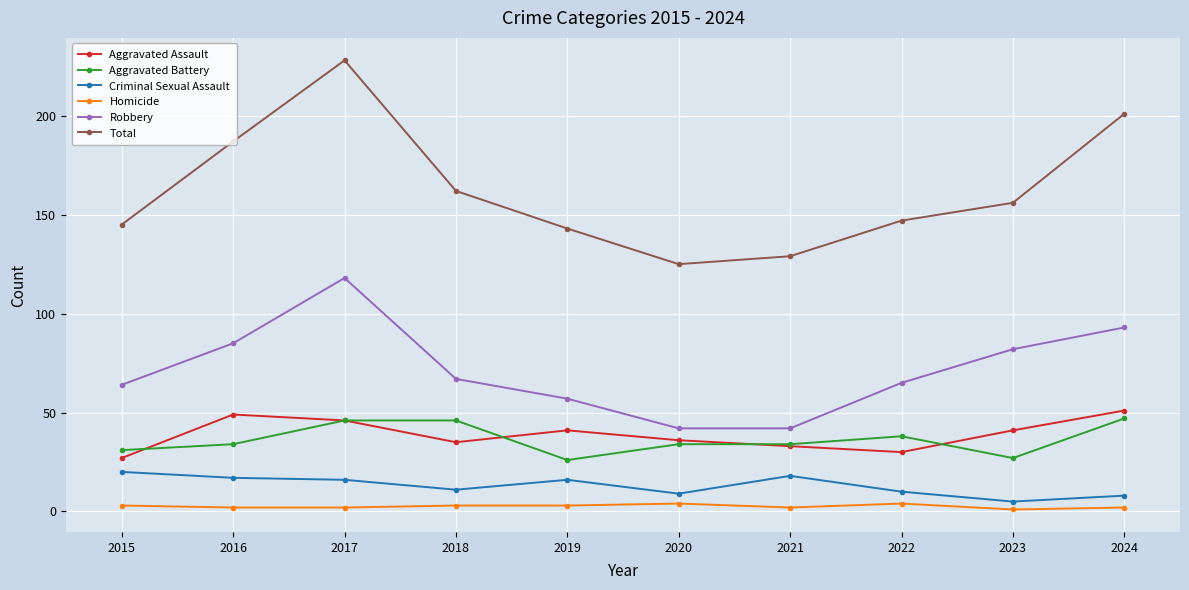

Which series has the largest total across all categories?

Total